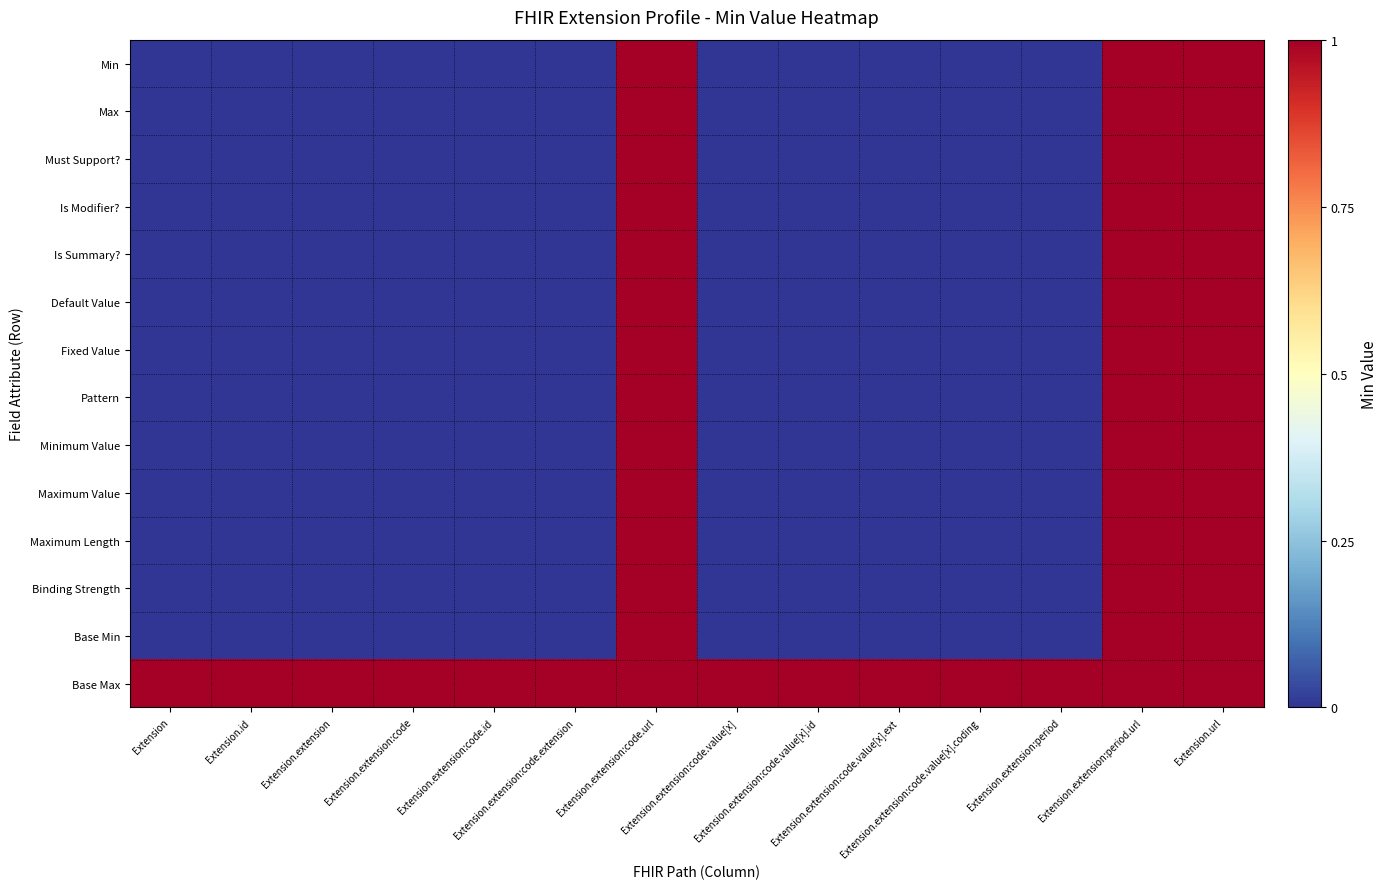

Which series has the largest total across all categories?

Base Max